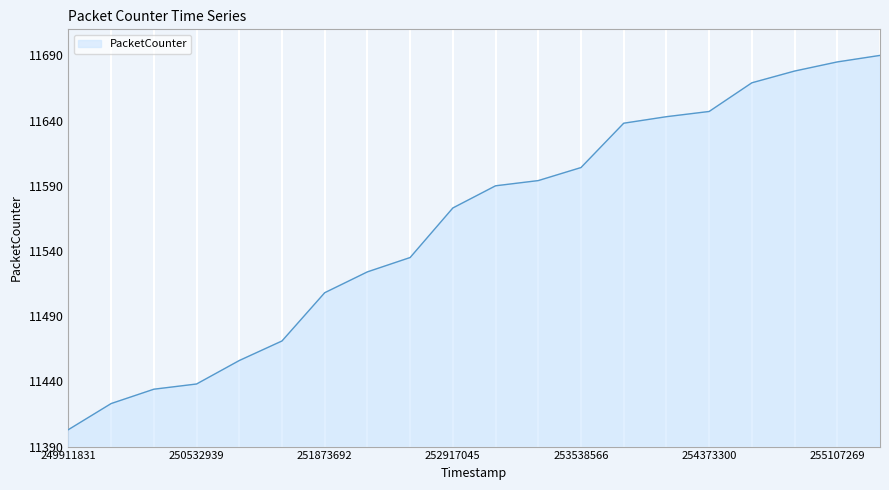

What is the difference between the maximum and second lowest values?

267